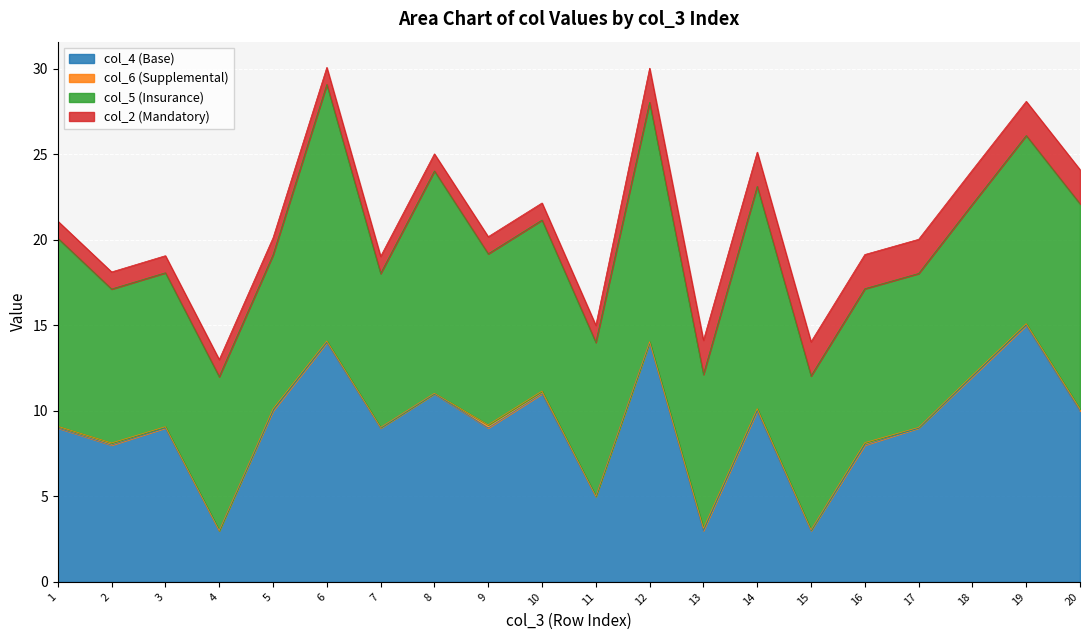

How many lines are shown in the chart?

4